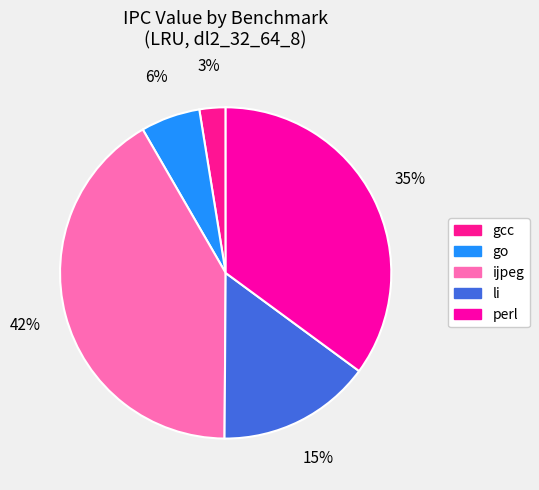

Which category has the smallest portion of the pie?

gcc